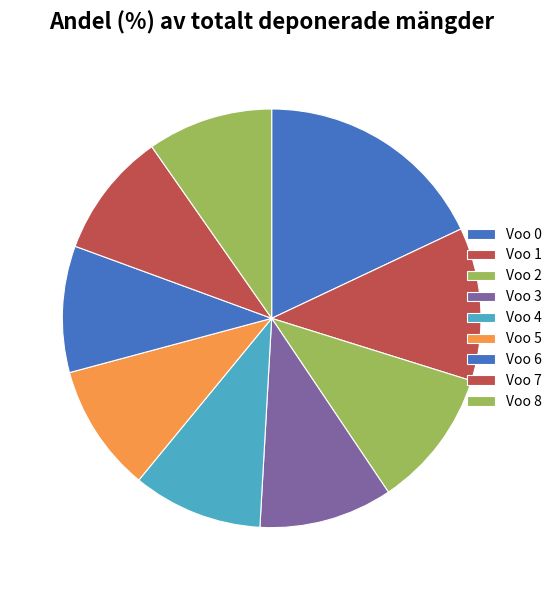

Count the number of slices in the pie.

9